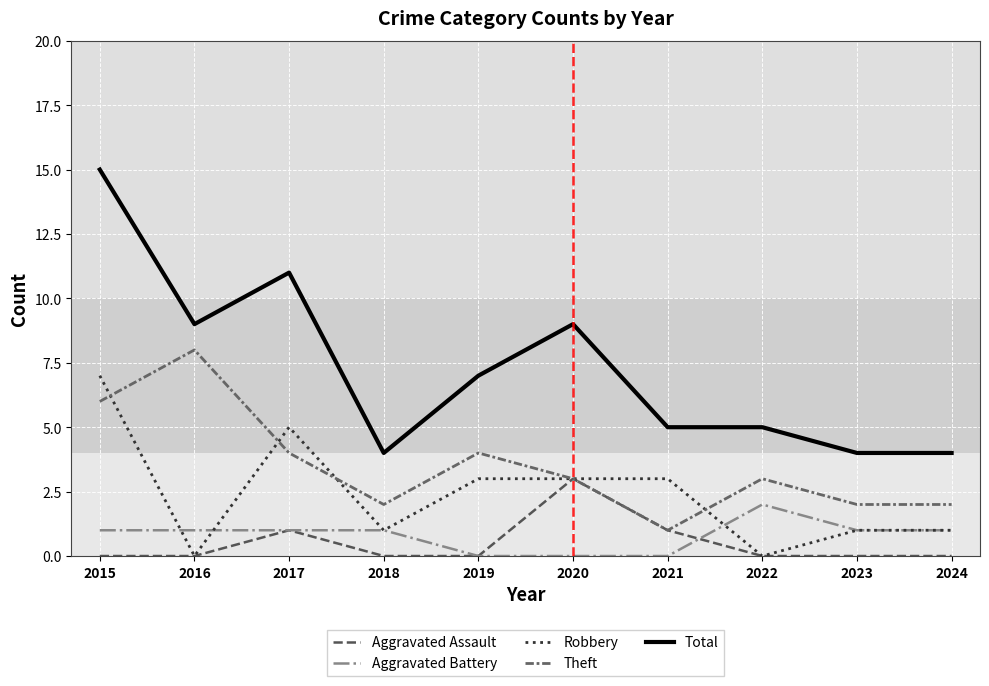

What is the highest value of the Aggravated Battery series?

2